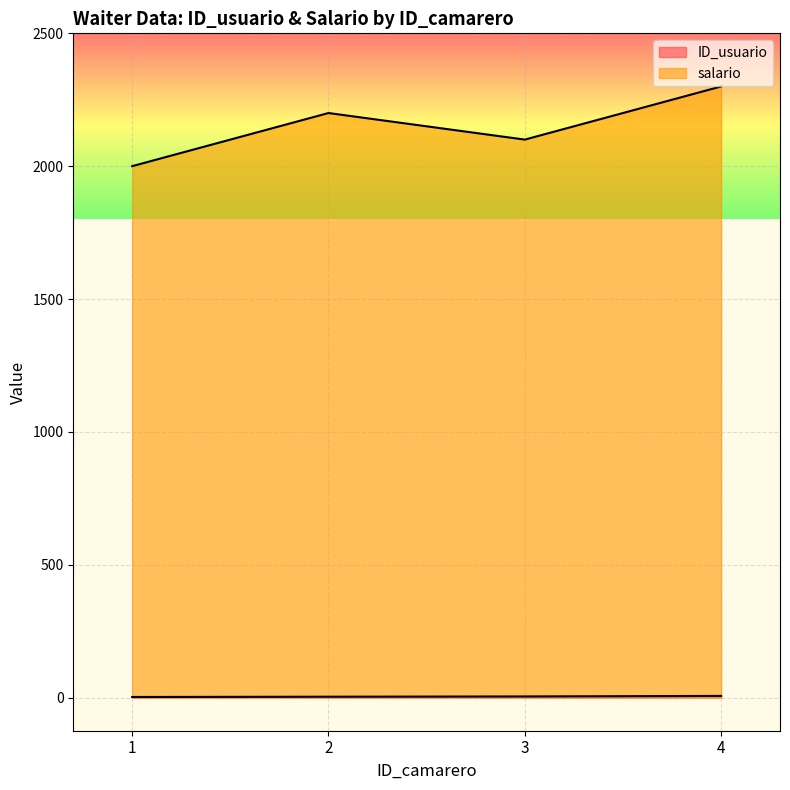

What is the spread (max minus min) of values at 1?

1998